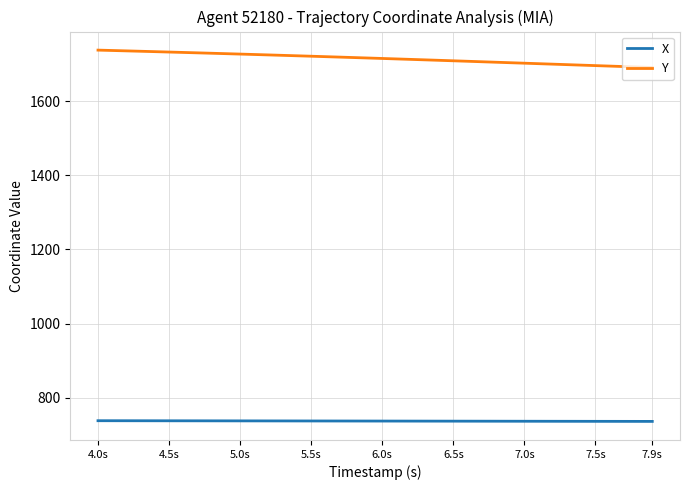

Which series has the largest total across all categories?

Y